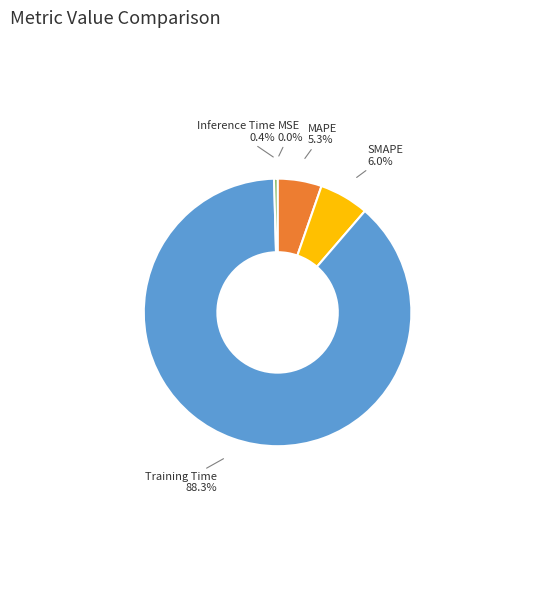

Between Inference Time and MAPE, which is larger?

MAPE